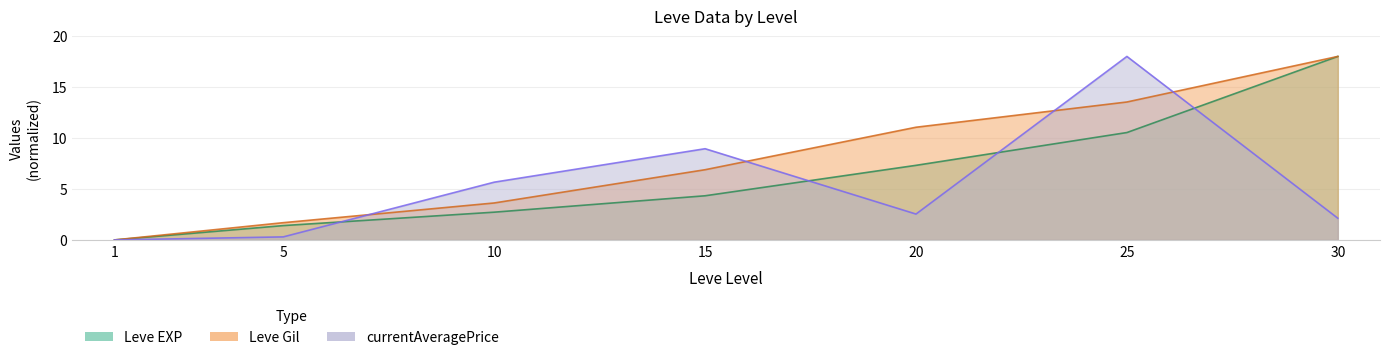

Which category has the lowest value in the currentAveragePrice series?

1